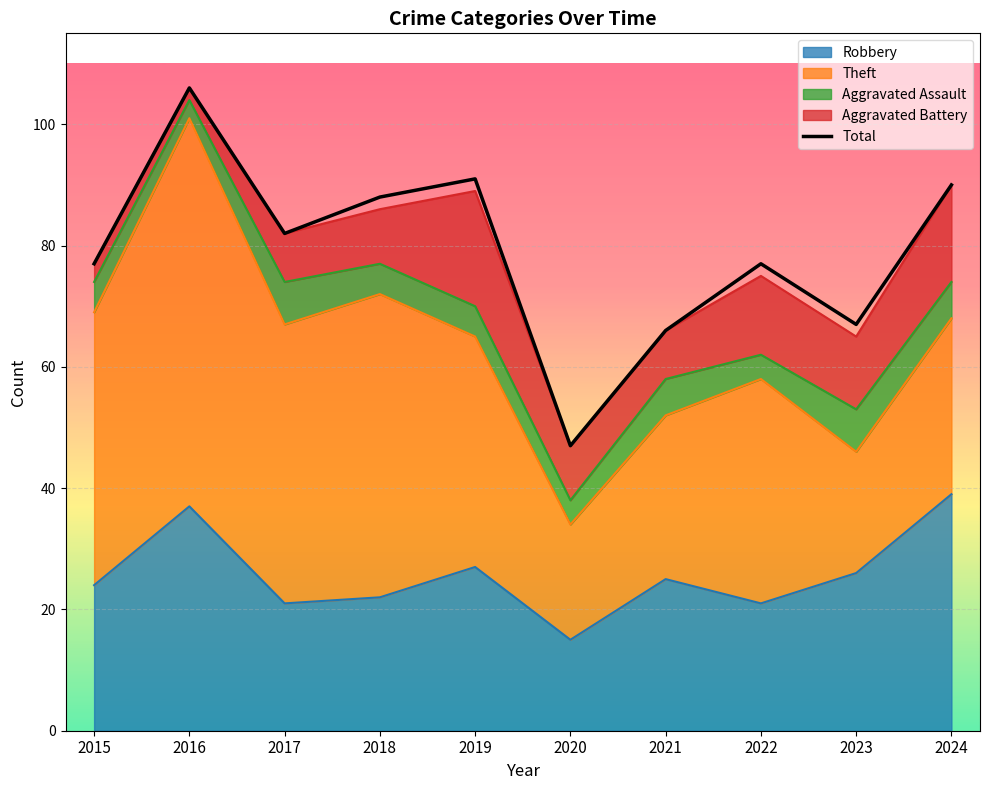

What is the difference between the maximum and minimum values?

59